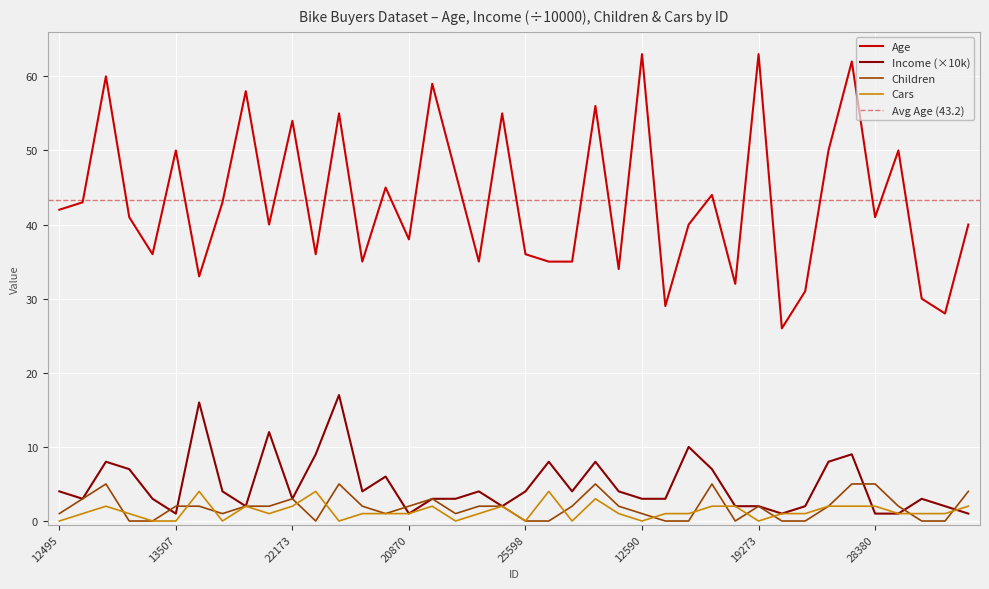

What is the sum of the Income values at 27832 and 11434?

20